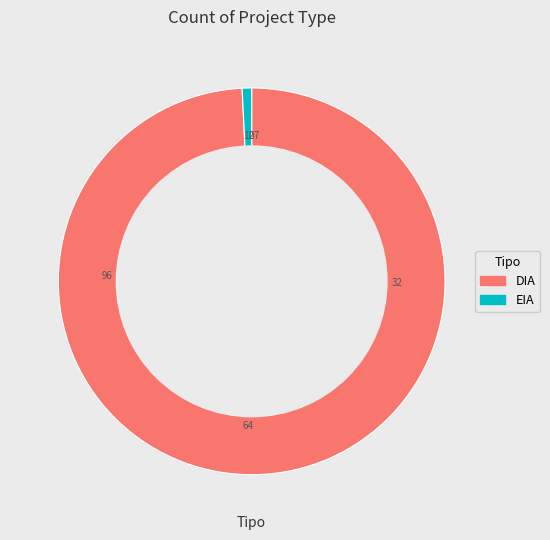

How many segments does this pie chart have?

2